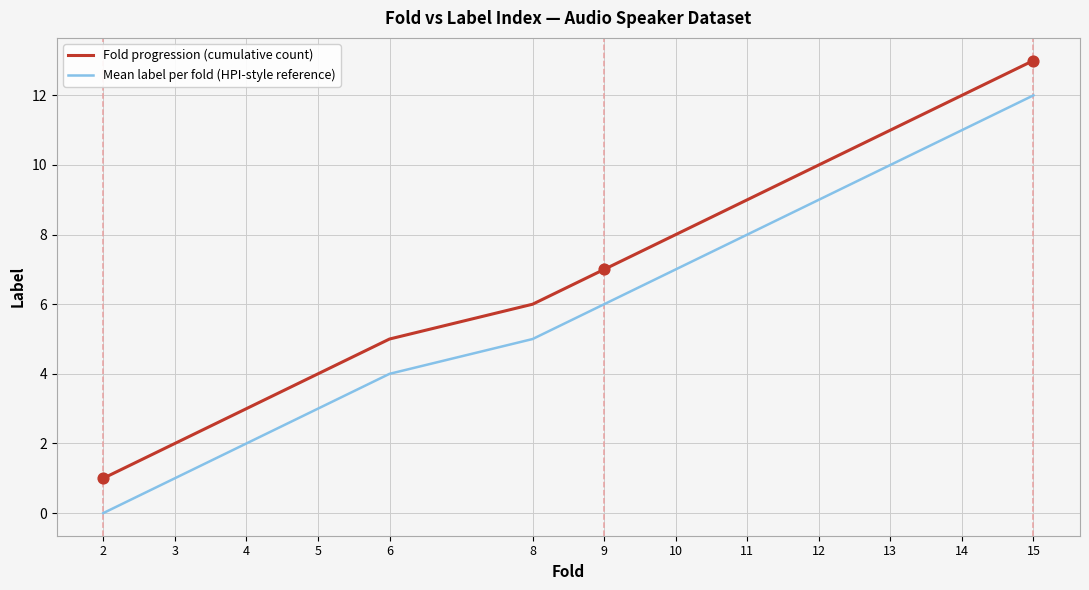

What are all the series names shown in the legend?

Fold progression (cumulative count), Mean label per fold (HPI-style reference)